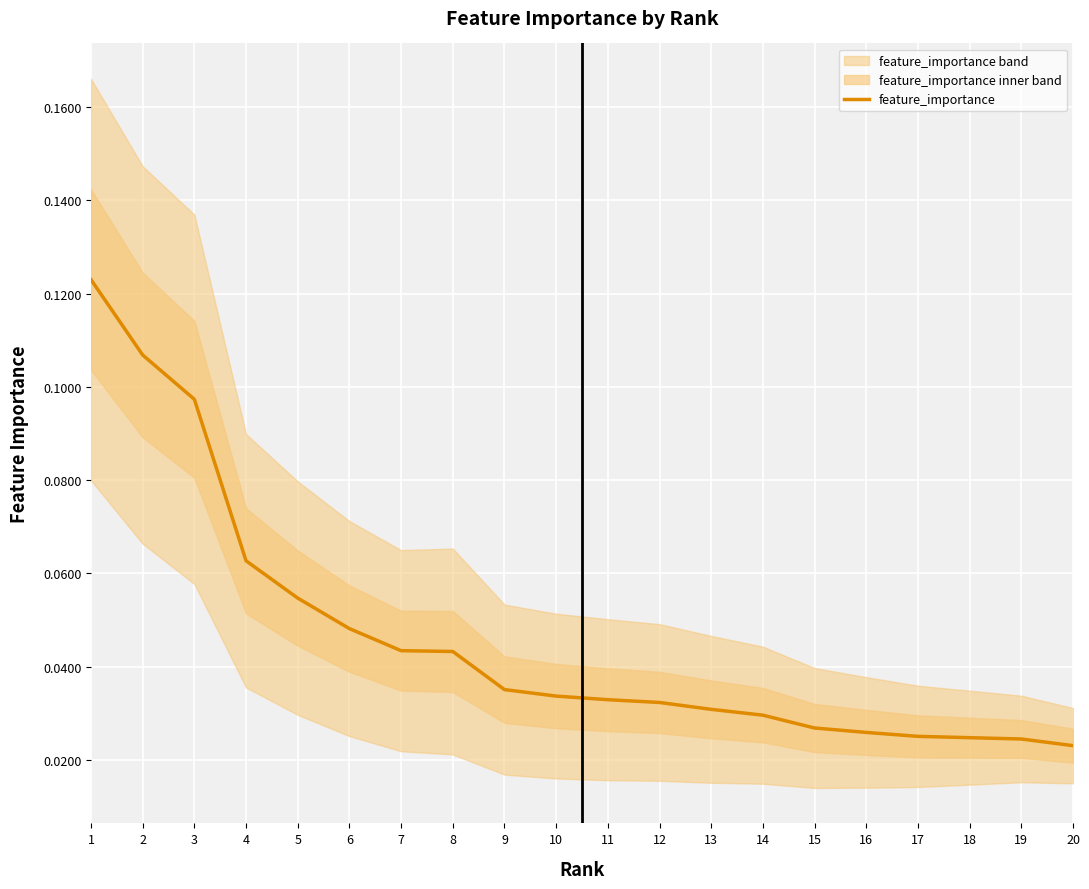

Is it true that the value at 13 is 0.0?

False